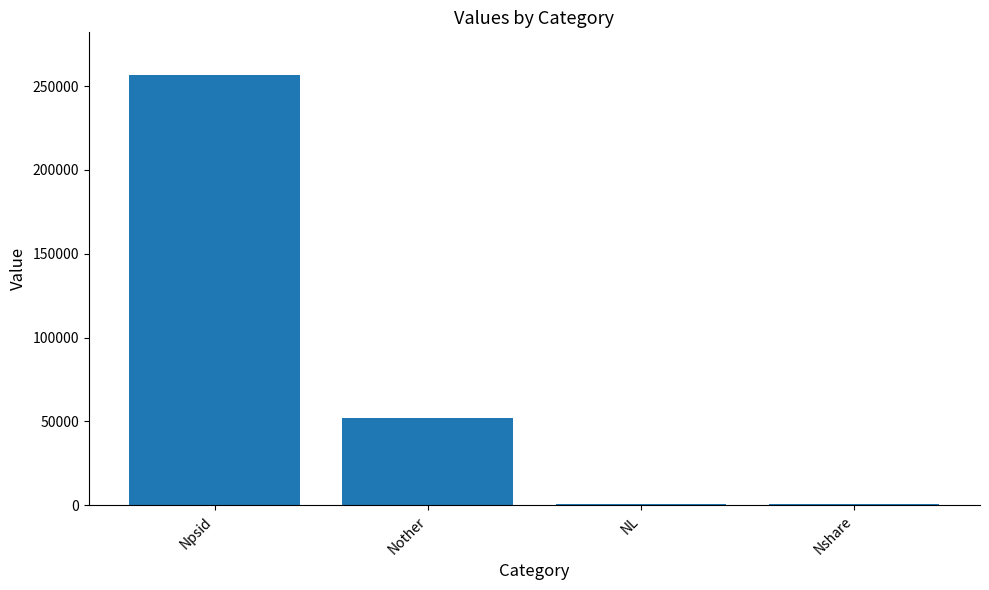

The value at Nother is 51995. True or false?

True